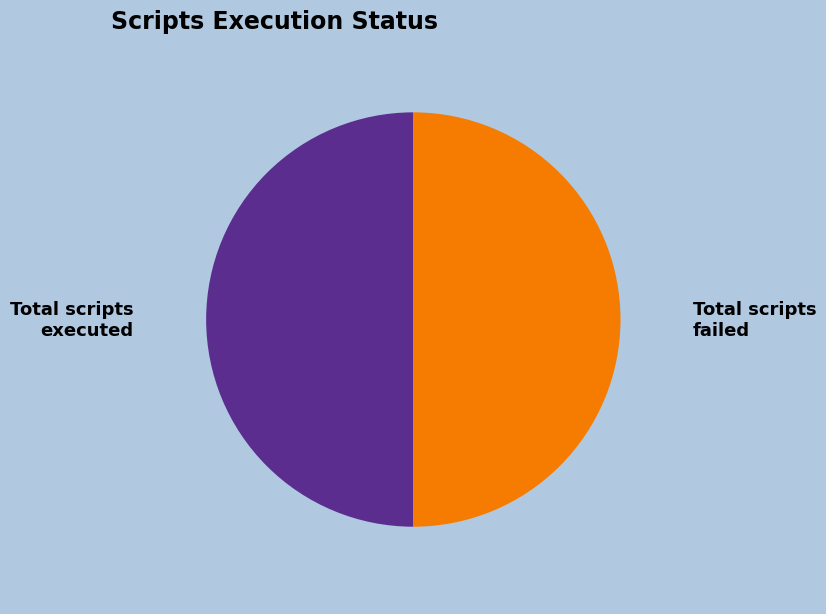

The Total scripts executed slice represents 50% of the pie. True or false?

True